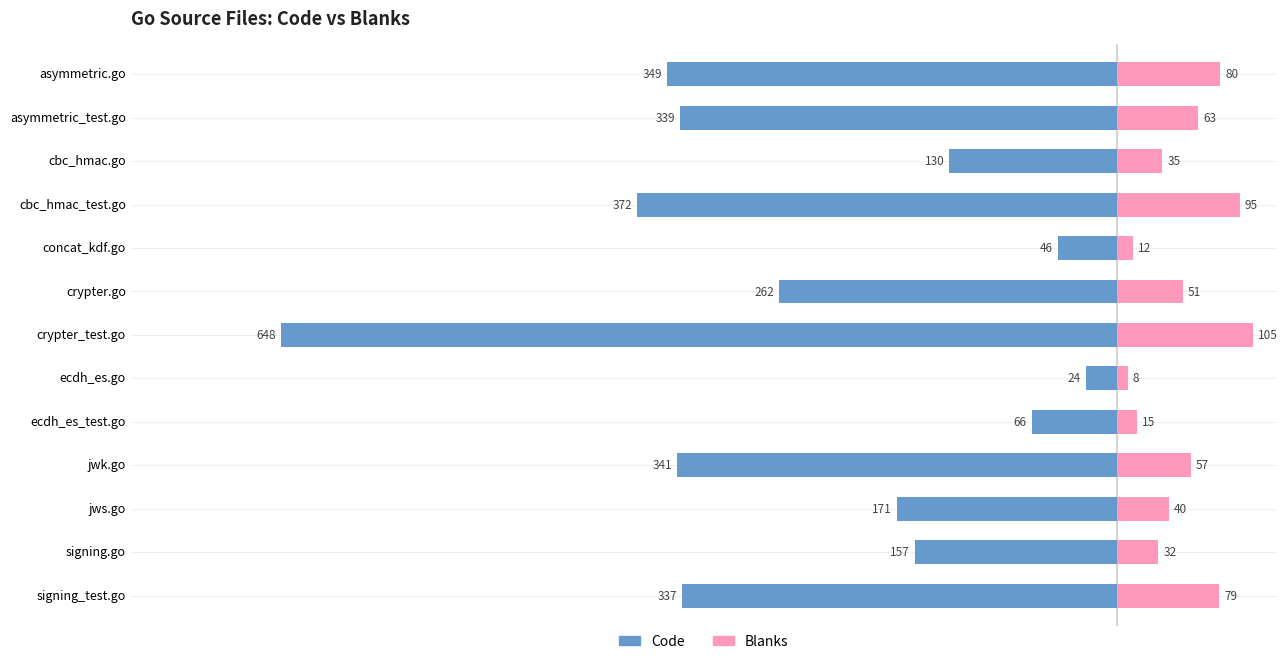

What is the value of the Code bar at the 2nd from the left?

-157